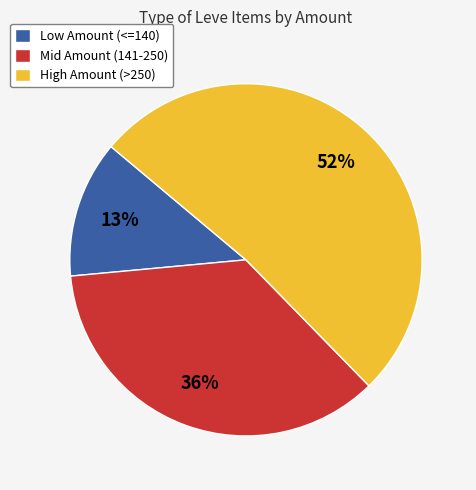

Which slice is the smallest?

Low Amount (<=140)